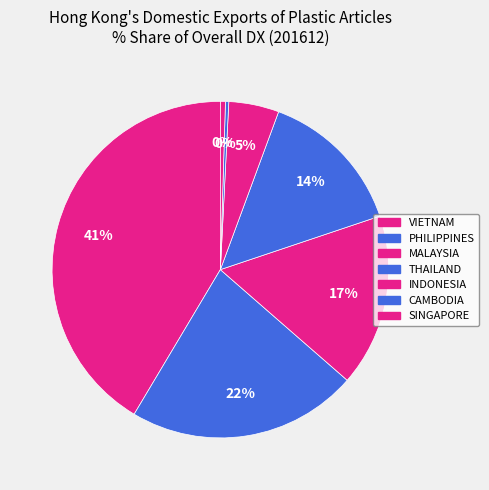

How many segments does this pie chart have?

7